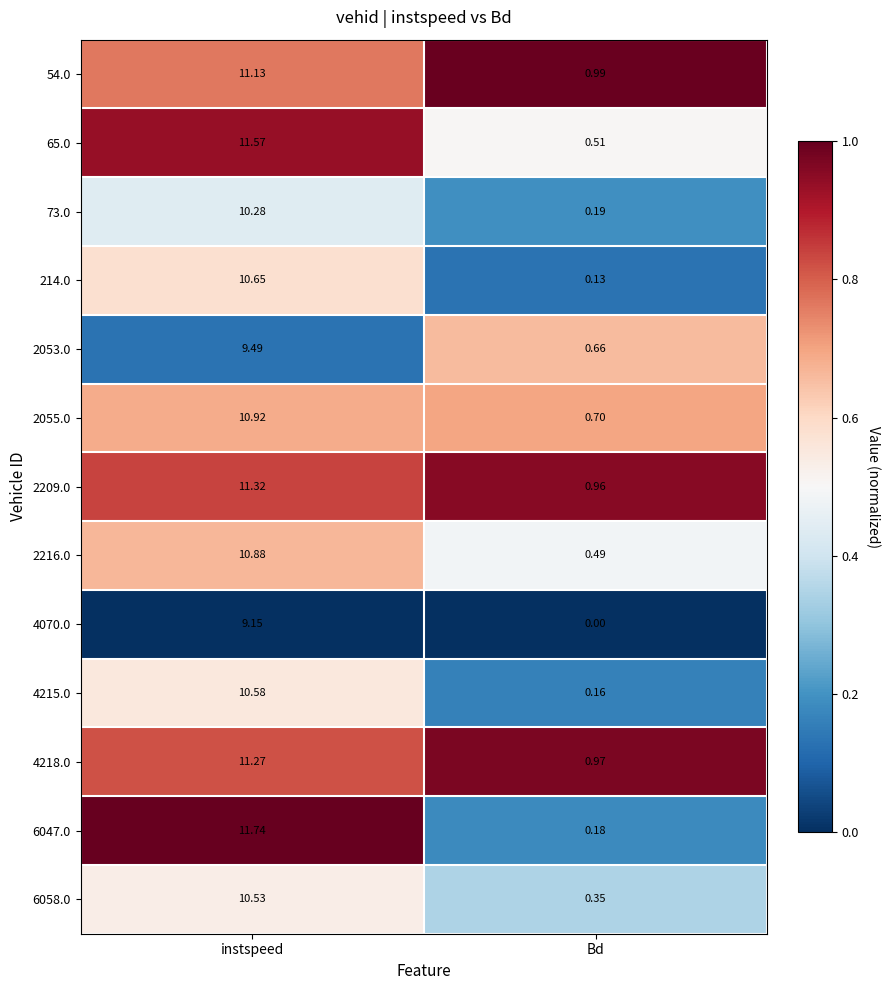

Is the value of 2209.0 at instspeed greater than the value of 2055.0 at Bd?

Yes